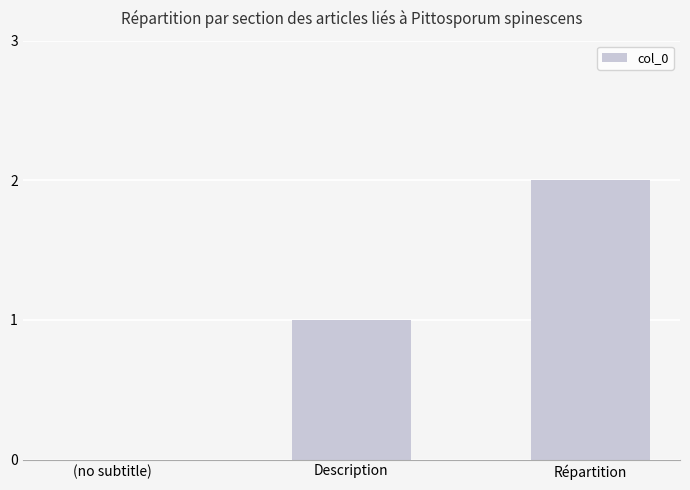

Which label corresponds to the largest value in the chart?

Répartition